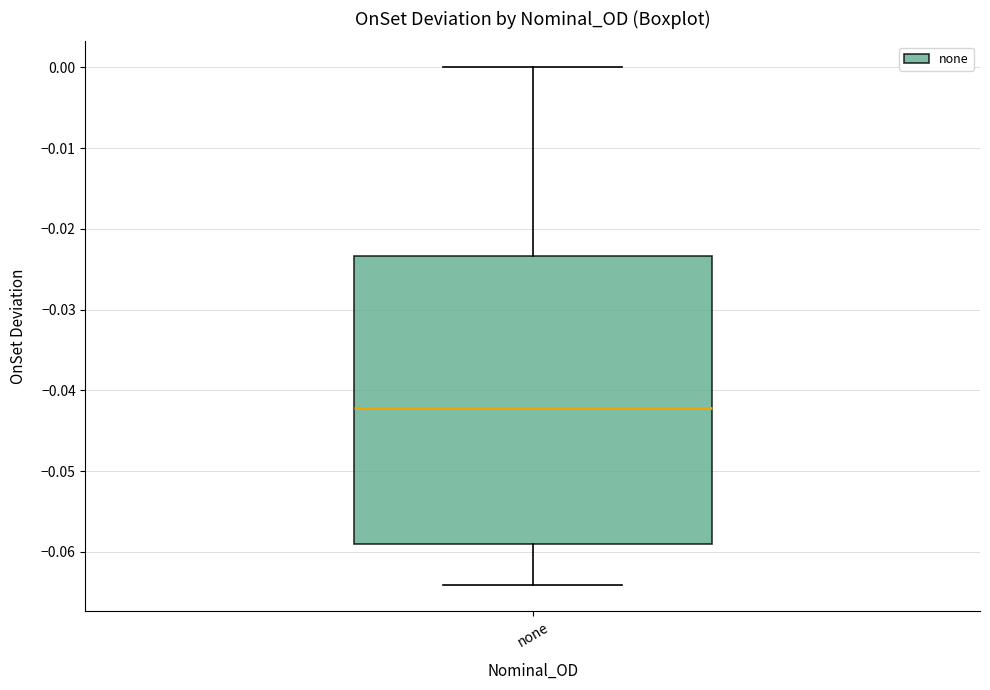

Transcribe this box plot: give where the median line is, the range the box spans, and where the two whiskers end, as read against the y-axis. The values are not printed on the chart, so give them approximately, as read against the axis.

median -0.042, box -0.059 to -0.023, whiskers -0.064 to 0.000